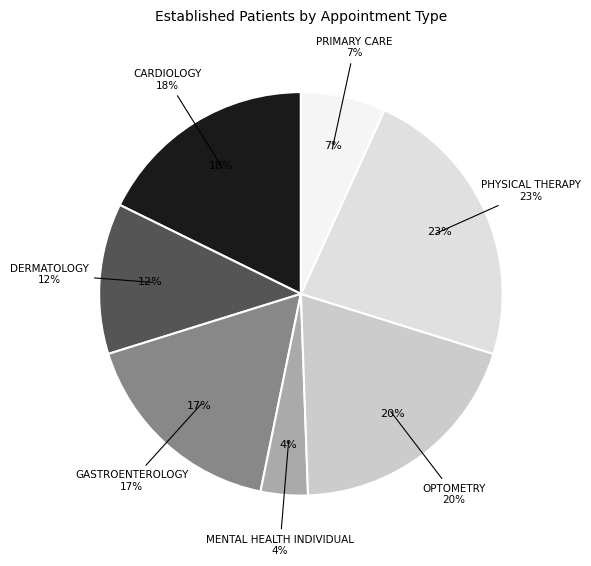

What is the smallest slice in the pie chart?

MENTAL HEALTH INDIVIDUAL